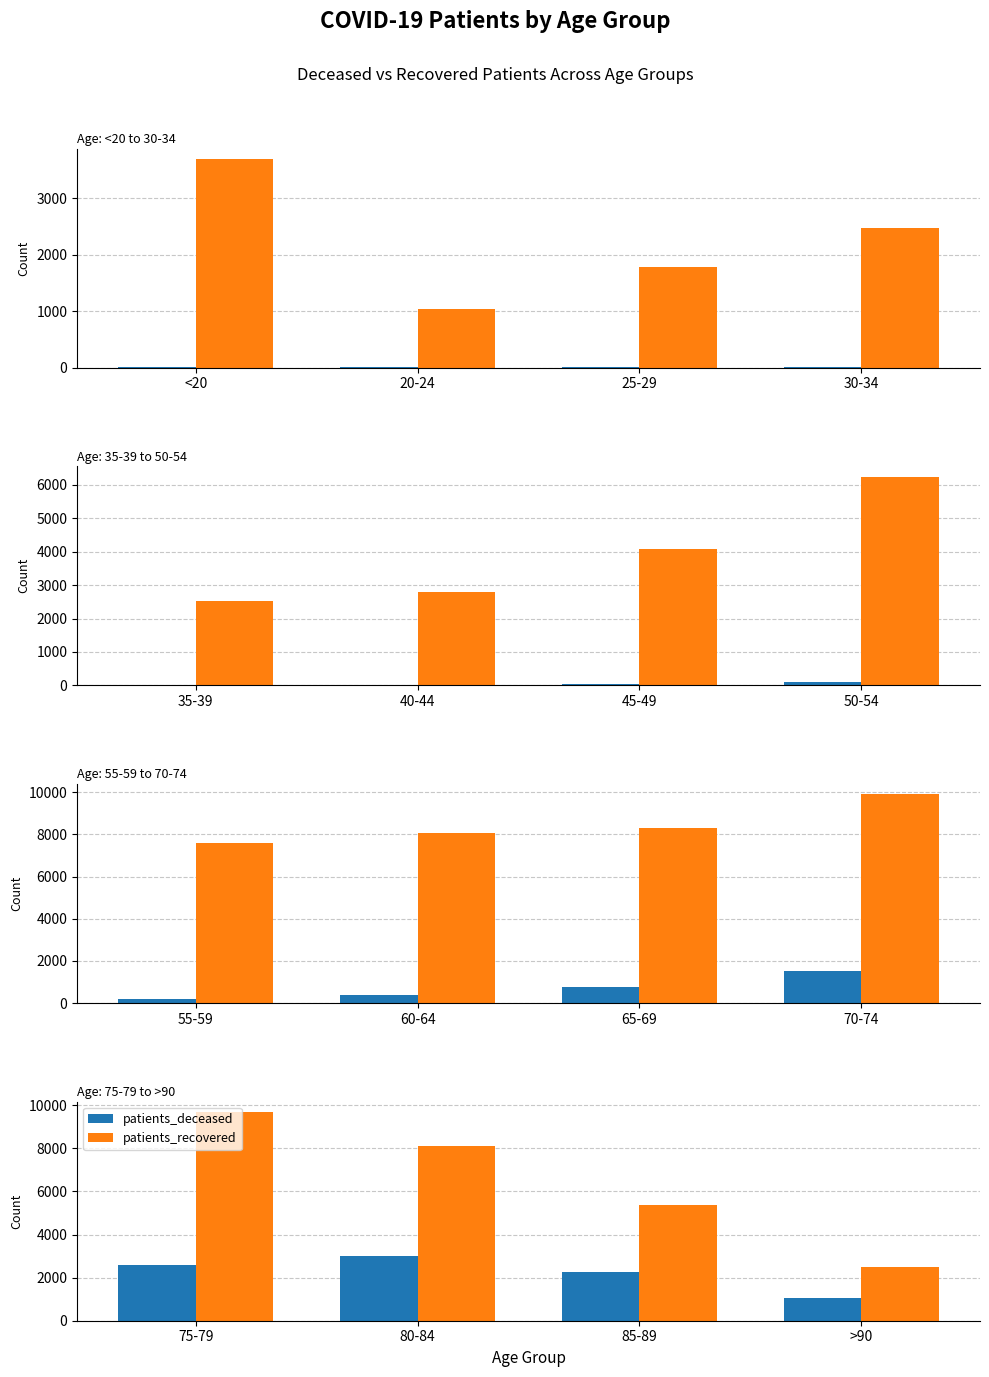

What is the label of the 2nd bar from the left?

80-84